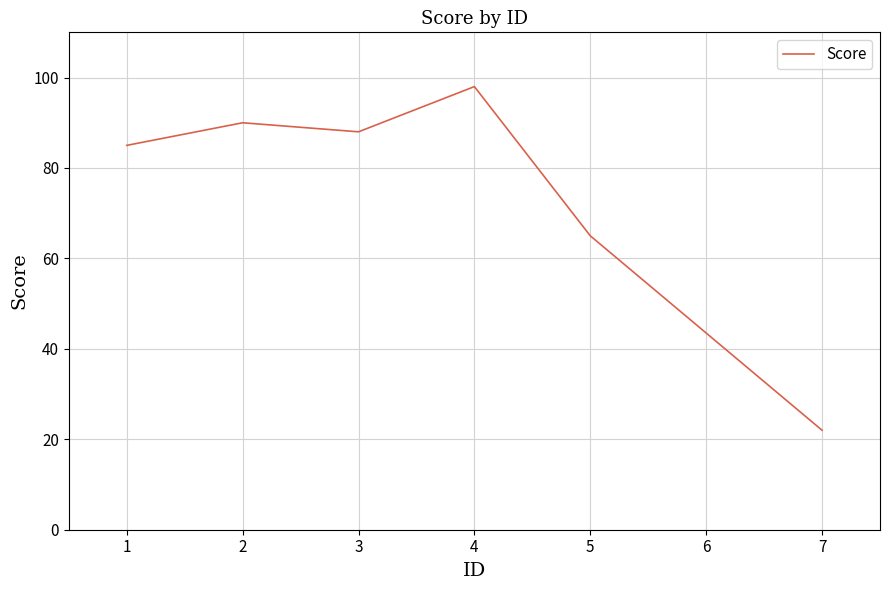

Between 4 and 5, which is larger?

4